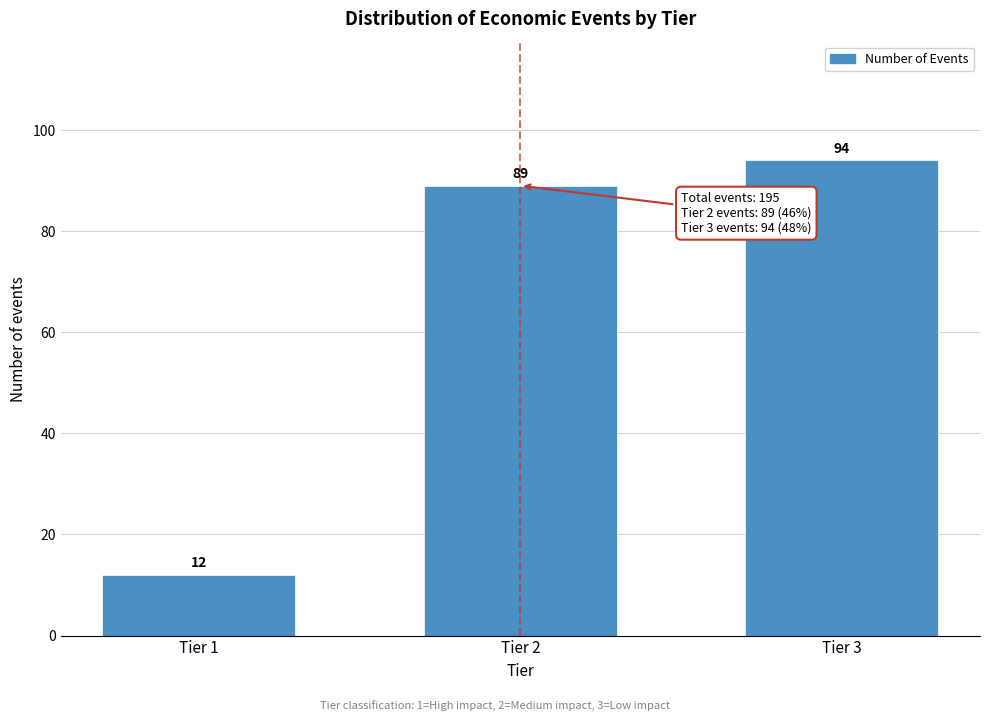

Reading right to left, list all the values displayed in this chart.

94	89	12